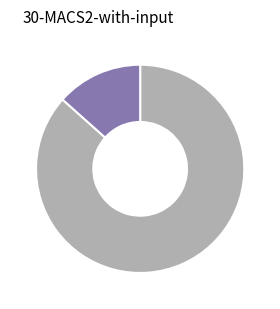

Is there any slice that represents more than half of the pie?

Yes